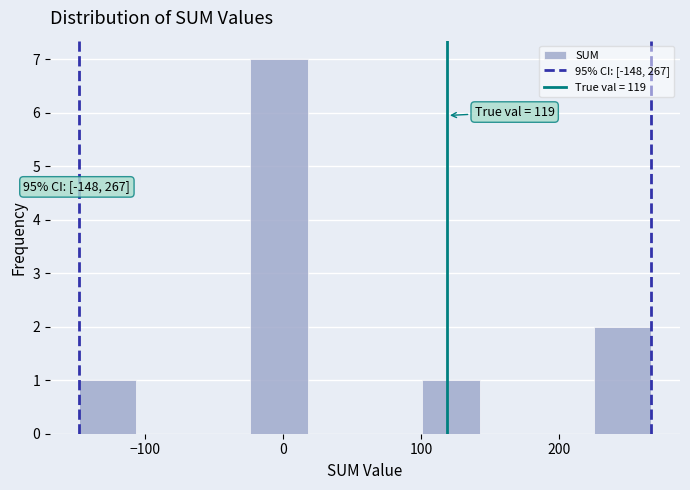

Which range on the x-axis has the tallest bar?

-20 to 20